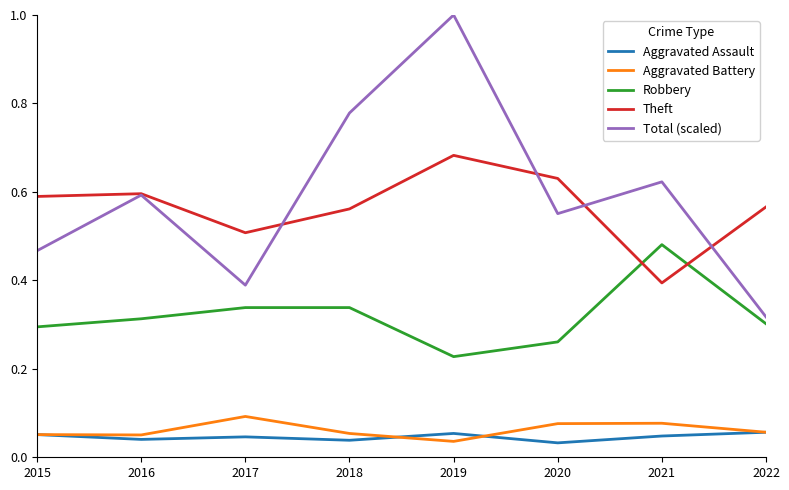

What is the maximum value for Total (scaled)?

1.0